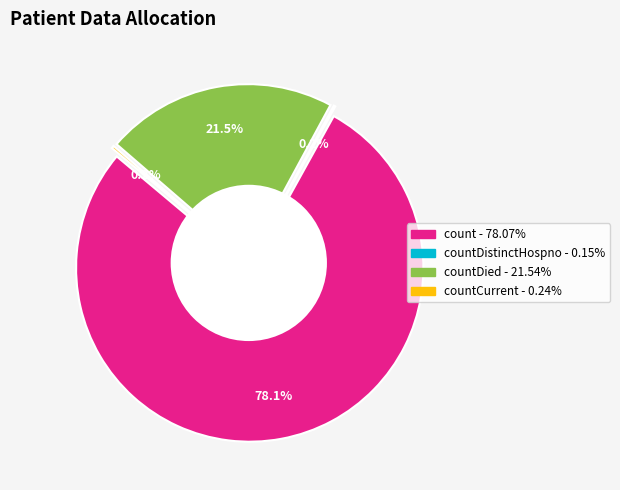

Between countDied and count, which is larger?

count